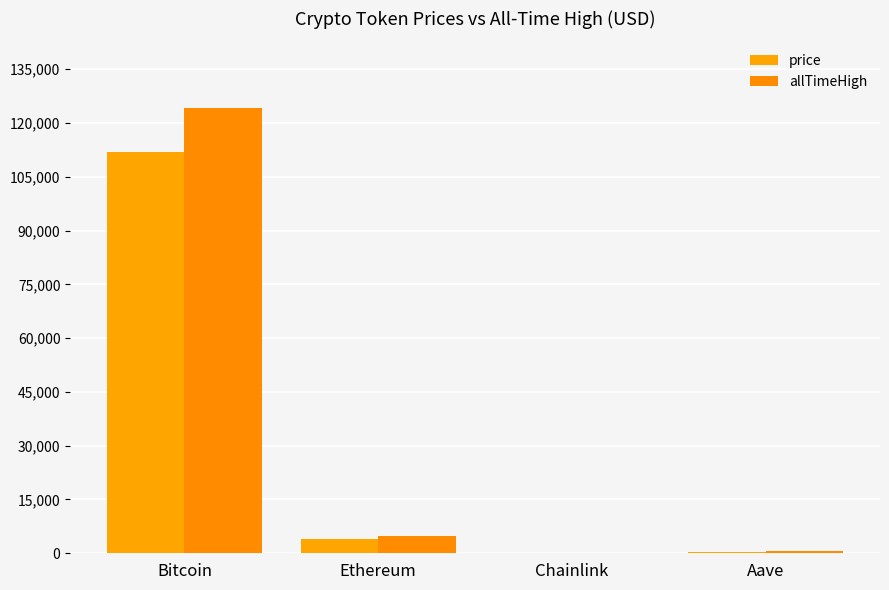

What is the highest value of the price series?

111955.0